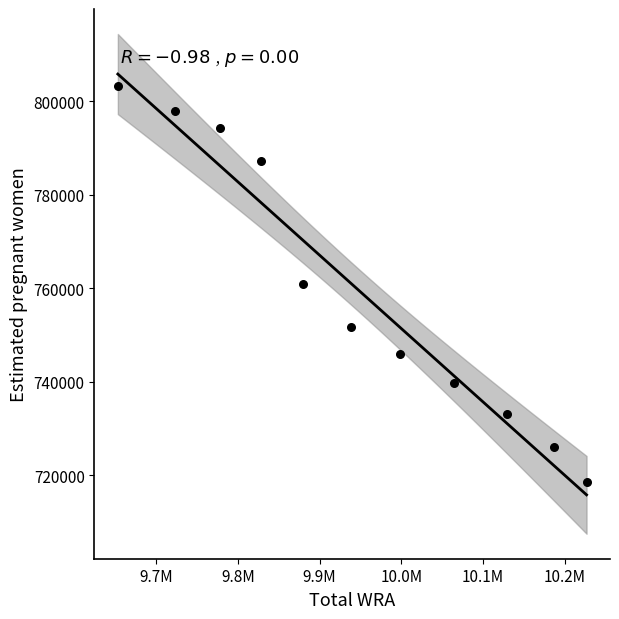

What is the average X value?

9946090.9